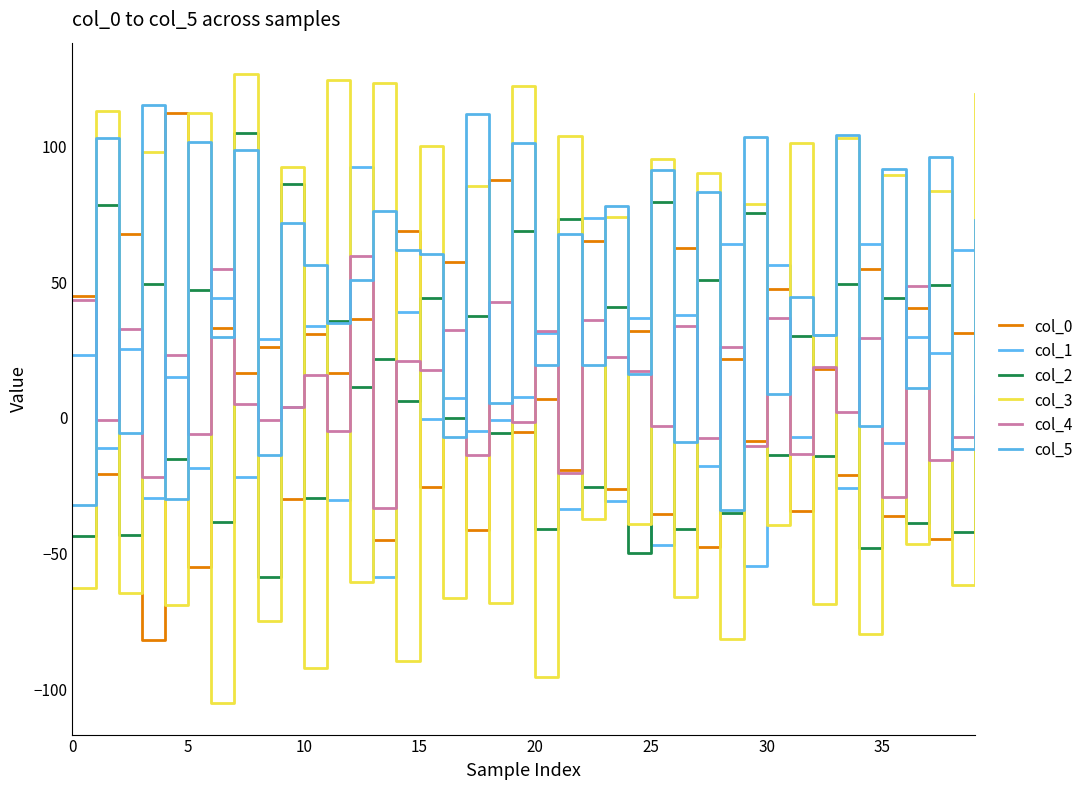

Does the chart have visible grid lines?

No